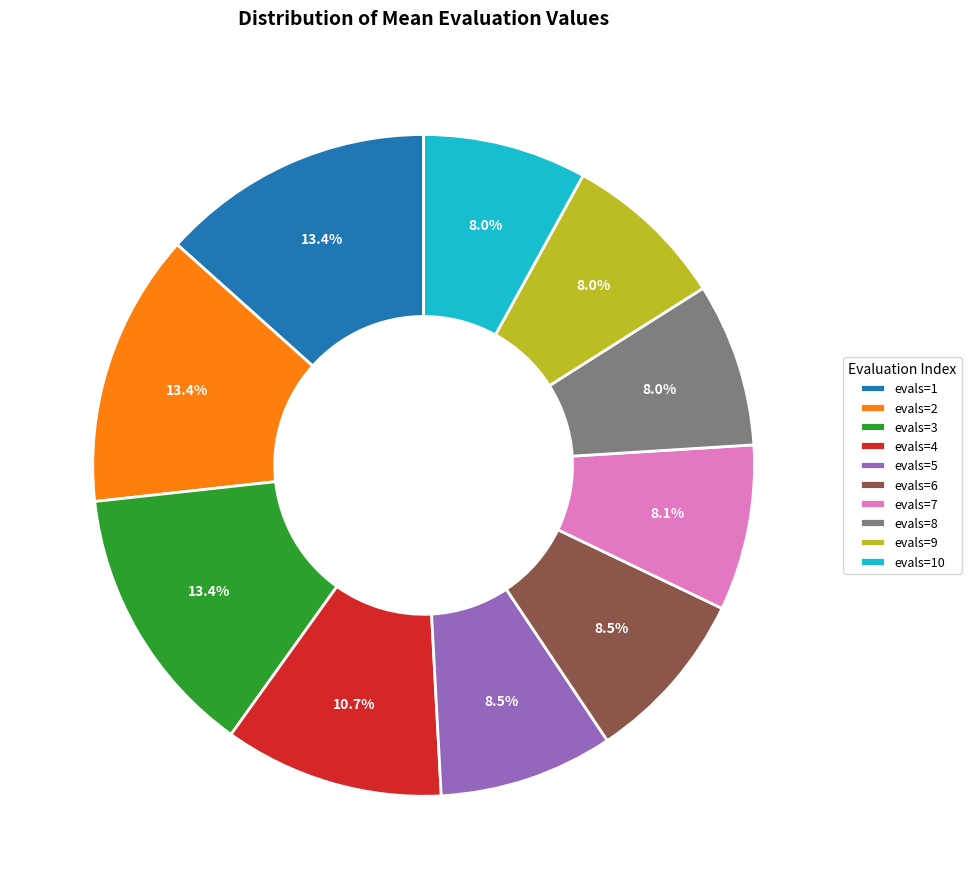

To the nearest percent, what is the difference between the largest and smallest slice percentages?

5%